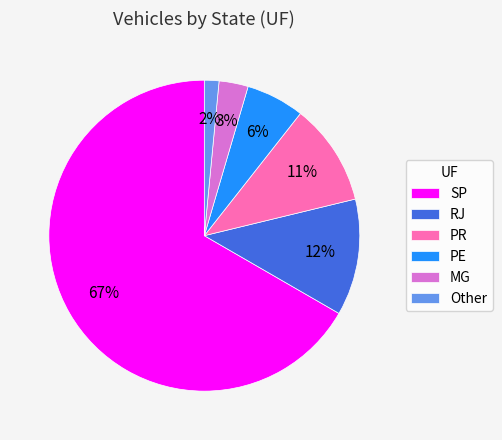

Does SP represent more than half of the total?

Yes